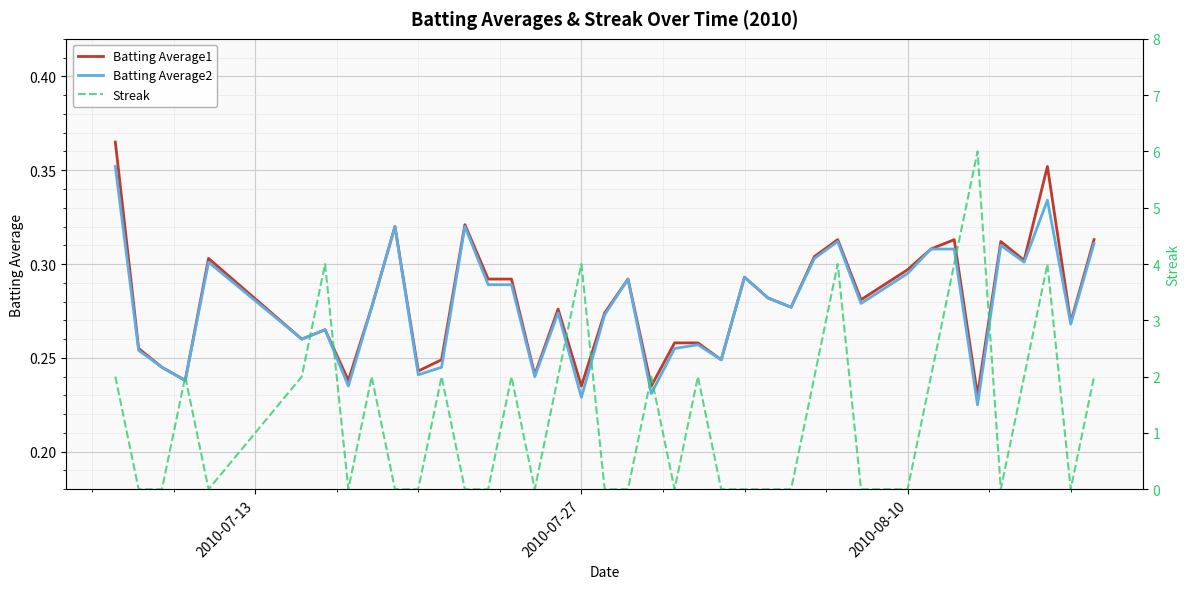

Does the chart display data point markers on the line(s)?

No